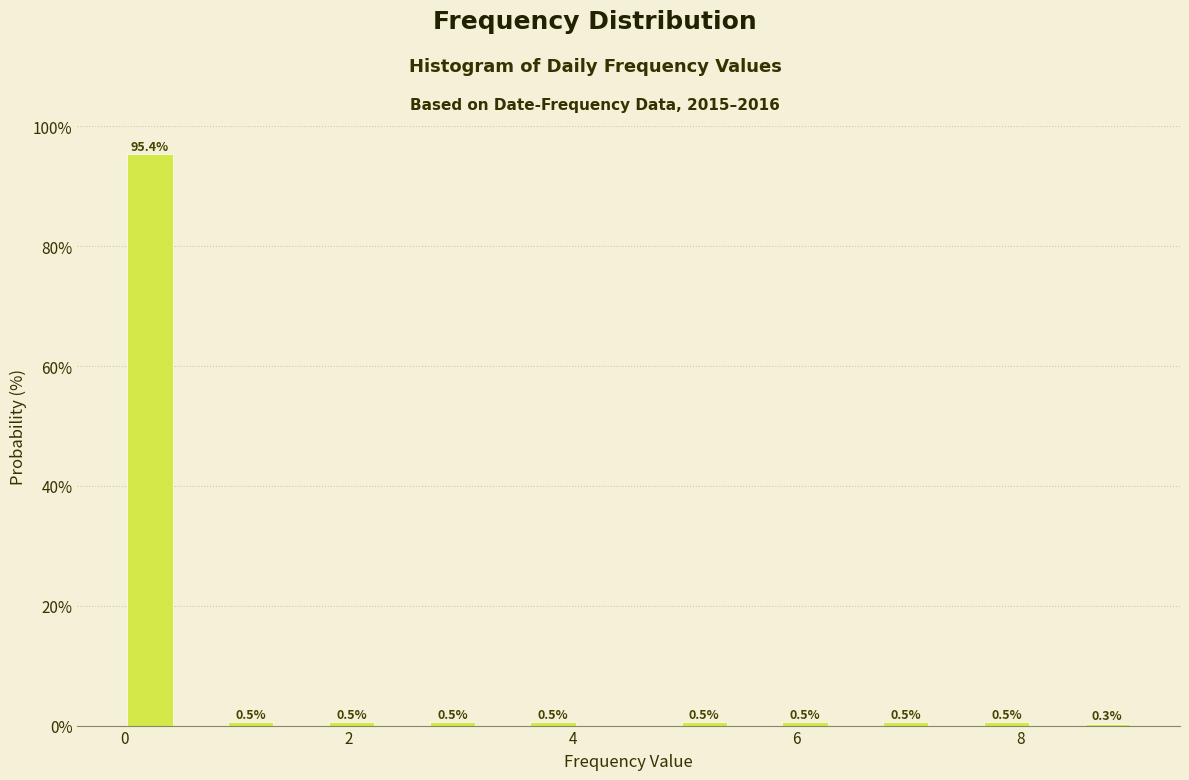

Read against the x-axis, roughly where is the centre of the tallest bar?

0.2